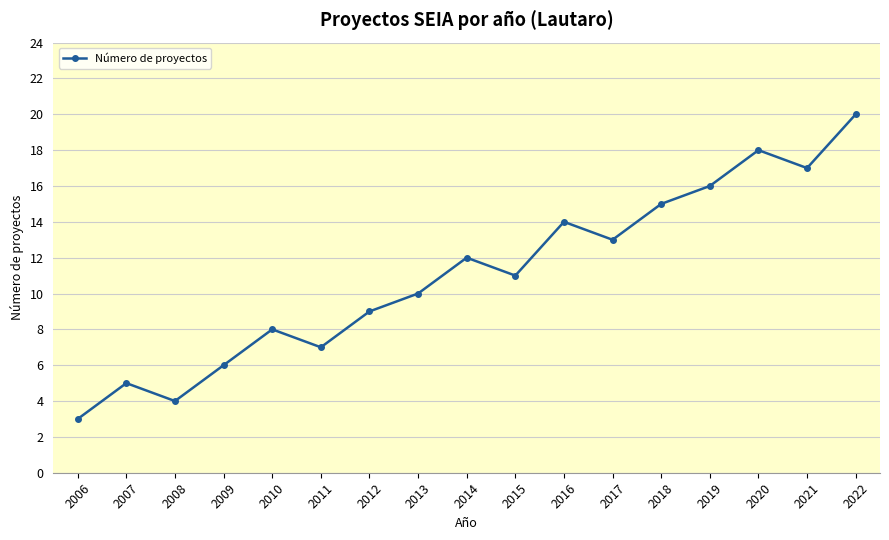

Where is the first local minimum?

2008